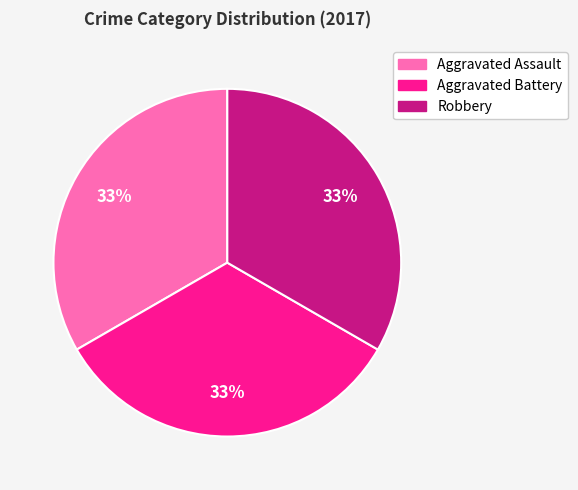

To the nearest percent, what is the average slice percentage?

33%